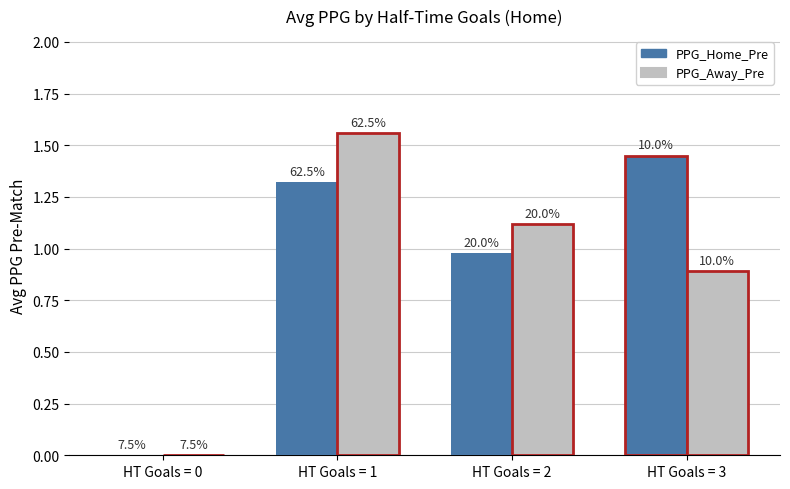

At which category is the sum across all series the highest?

HT Goals = 1